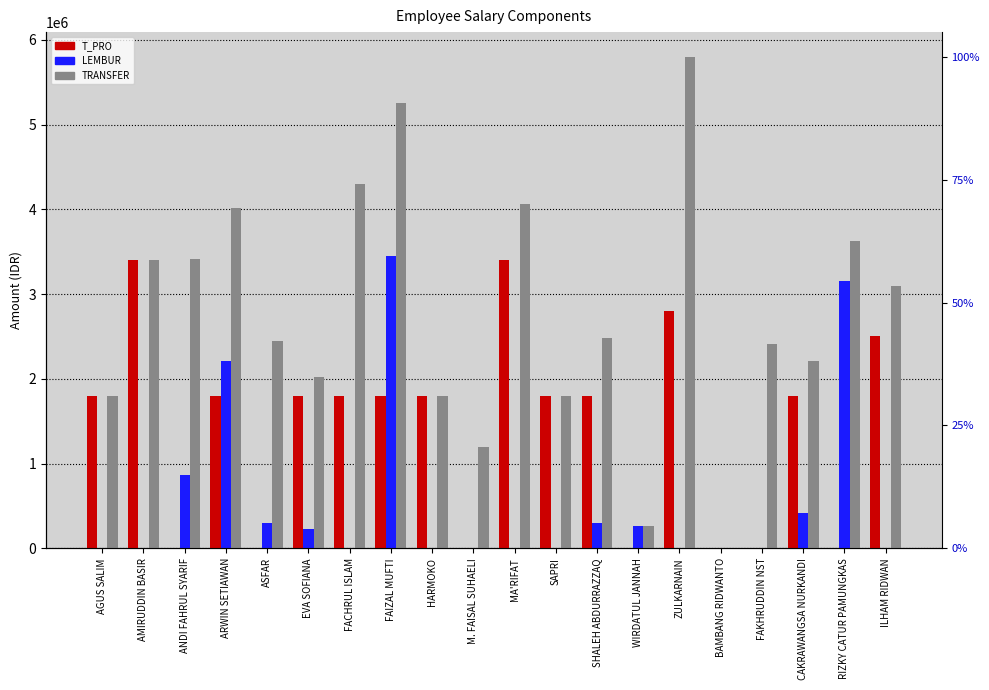

What is the greatest value displayed?

5800000